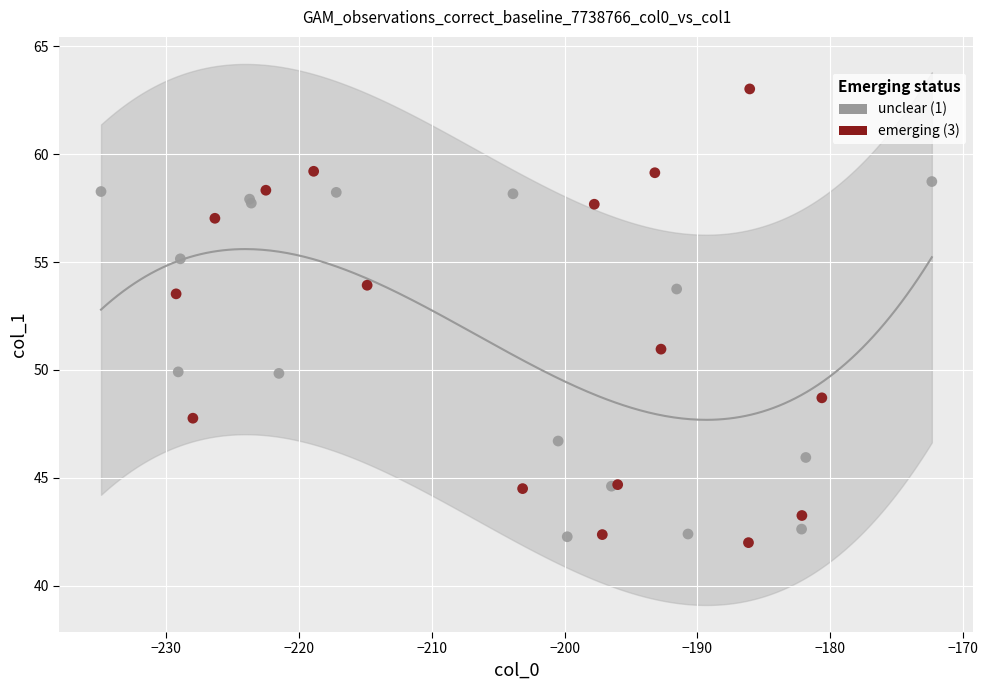

Which series has the widest spread of Y values?

emerging (3)